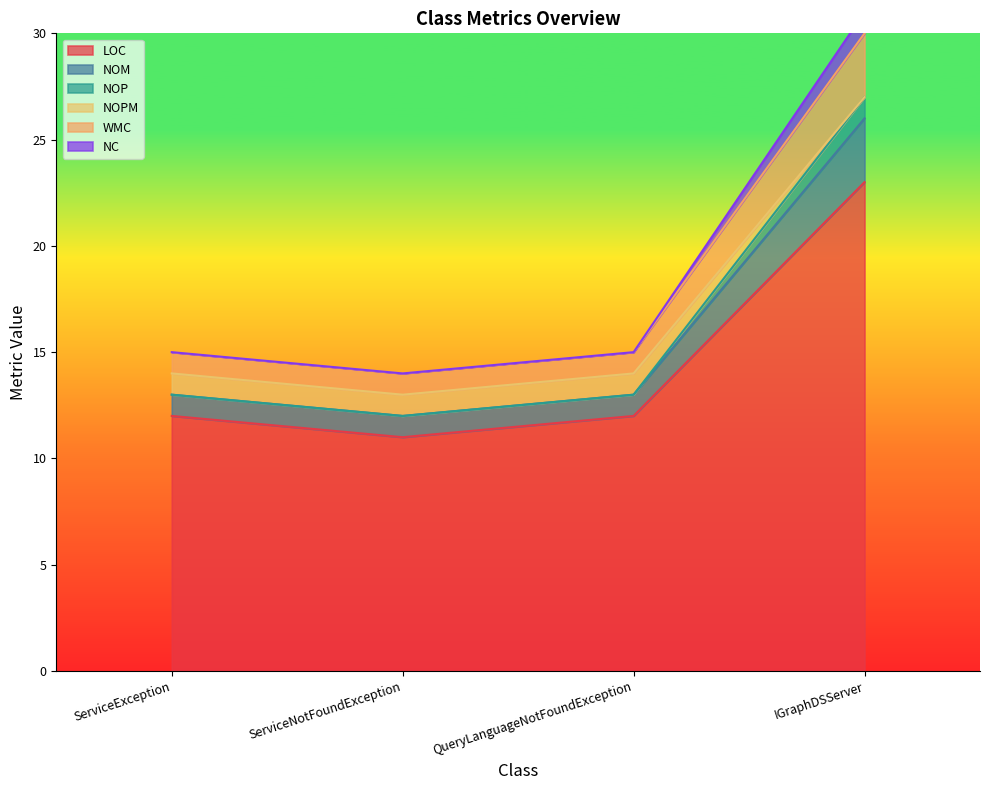

How many lines are shown in the chart?

6